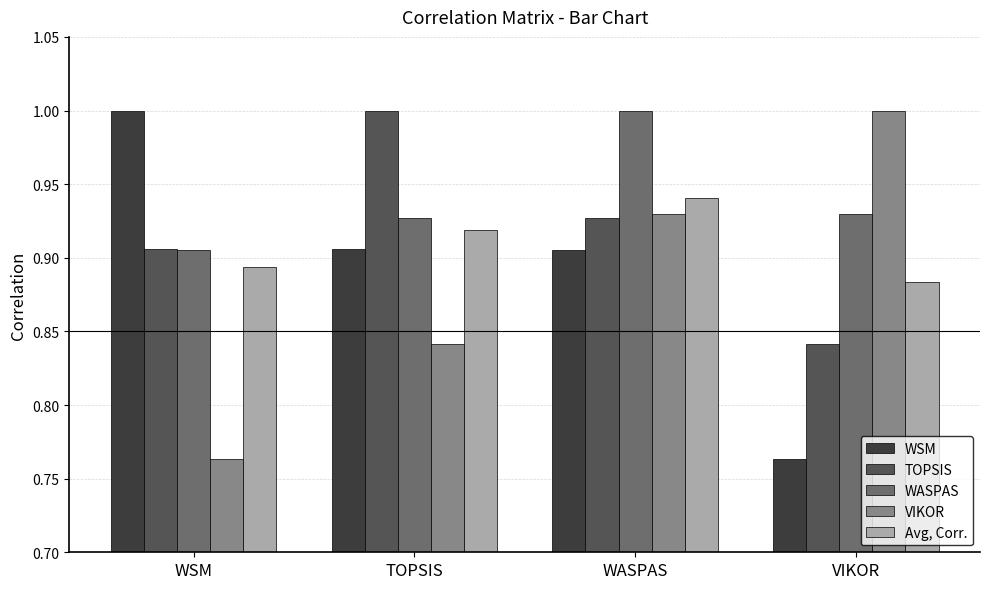

At which category is the sum across all series the highest?

WASPAS